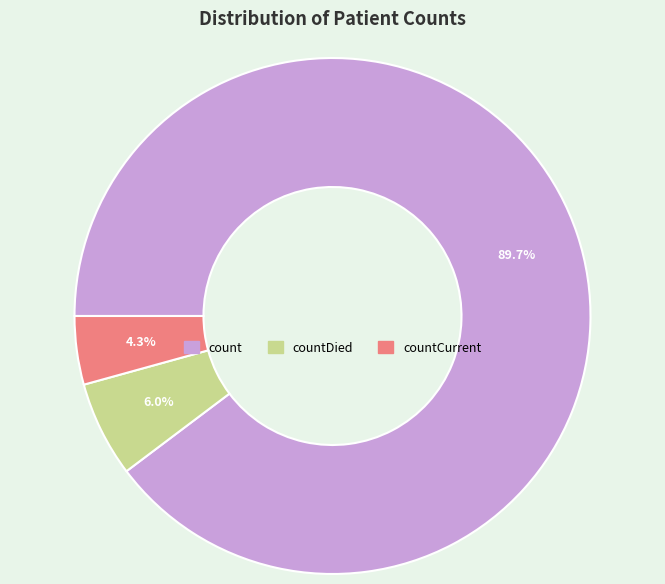

Is there any slice that represents more than half of the pie?

Yes